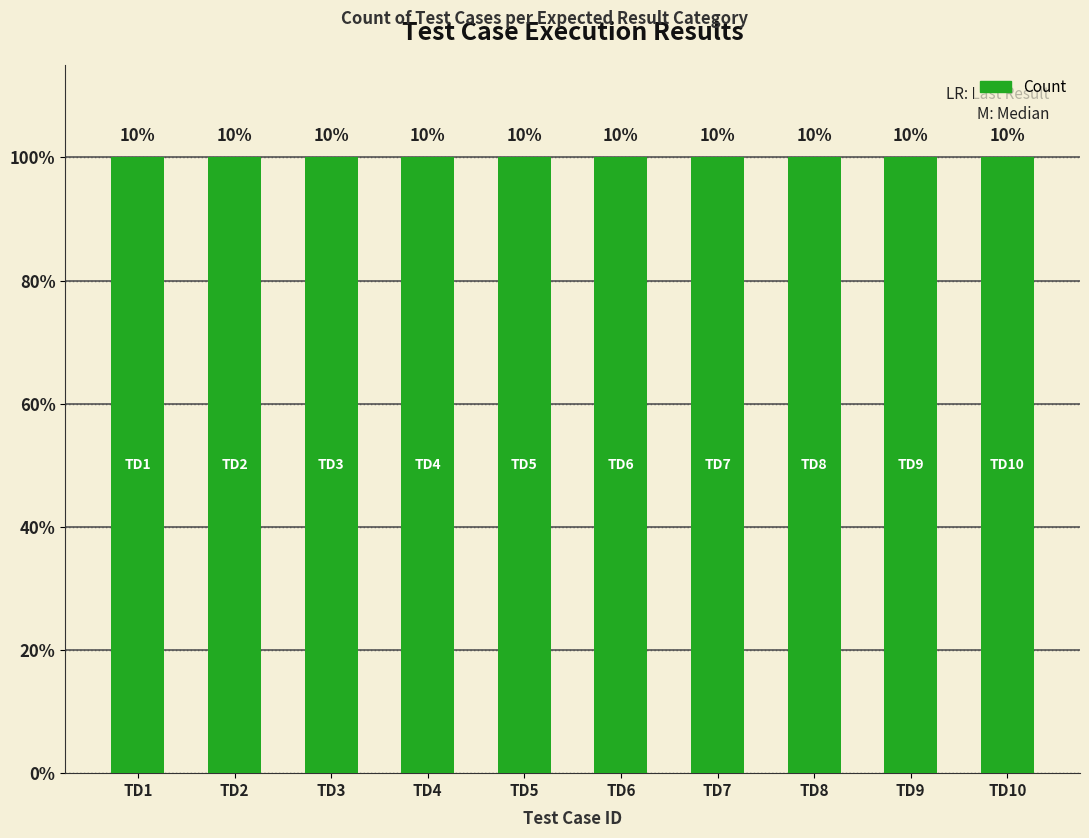

The value at TD1 is 1. True or false?

False